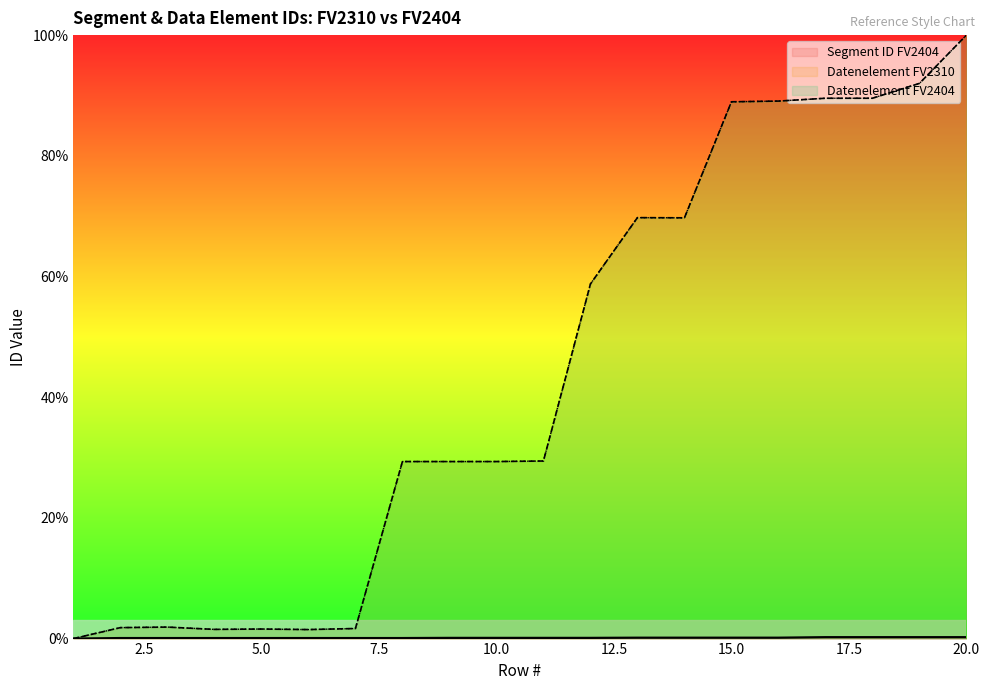

Which has a higher value, 10 or 14?

14